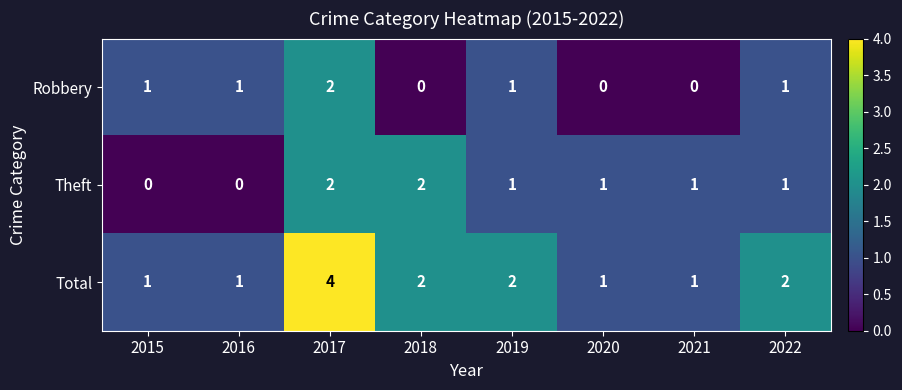

Where does the Total series first go above 2?

2017